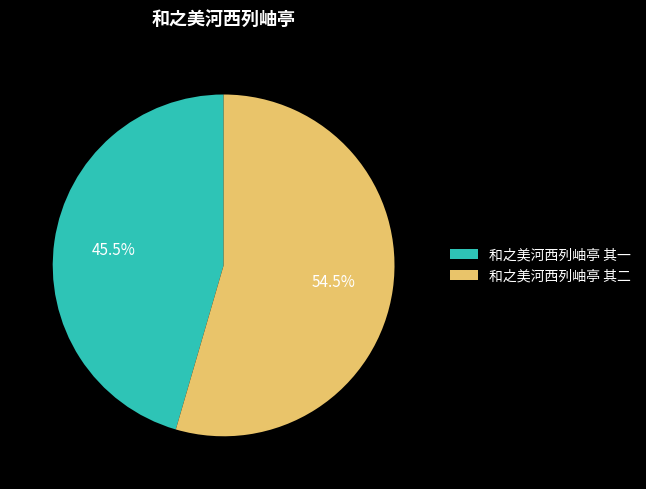

Is 和之美河西列岫亭 其一 the majority of the pie?

No